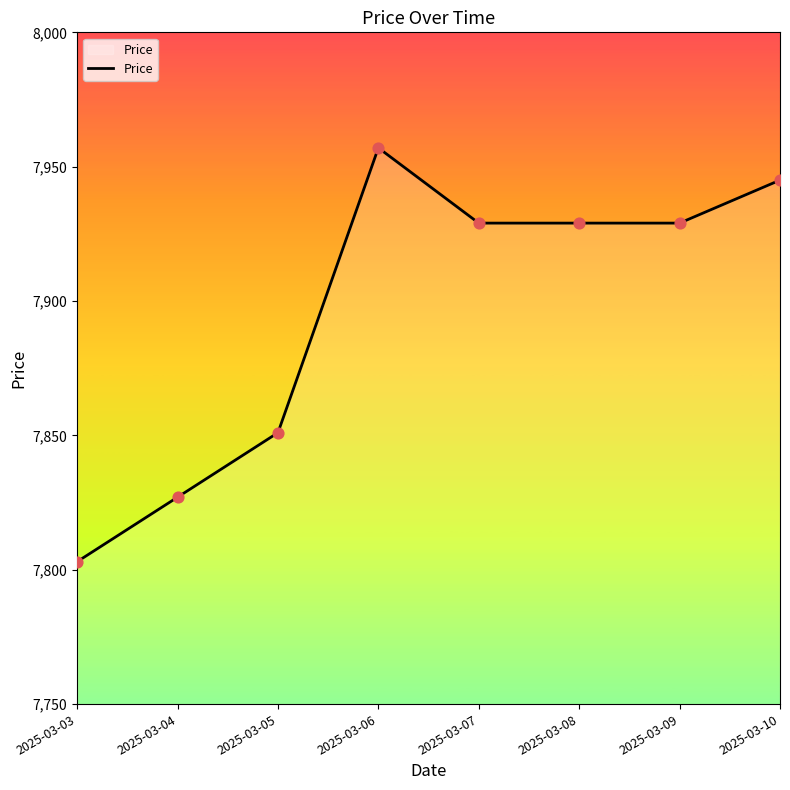

What is the ratio of the value at 2025-03-06 to the value at 2025-03-07?

1.0